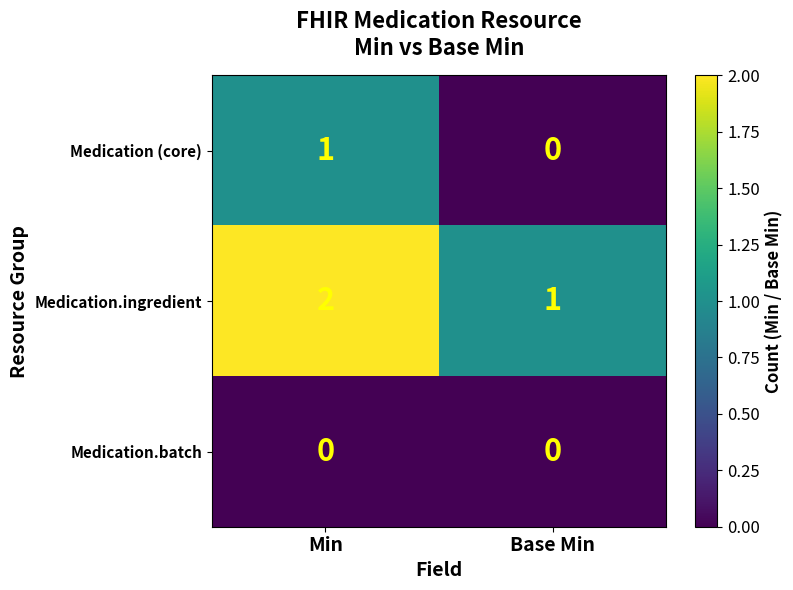

Reading right to left, extract all data points from this chart.

Medication (core): Base Min=0	Min=1
Medication.ingredient: Base Min=1	Min=2
Medication.batch: Base Min=0	Min=0